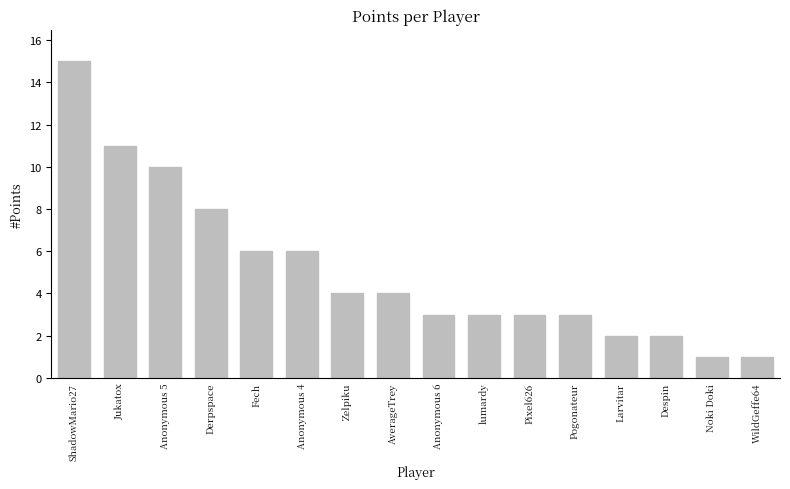

Reading right to left, list all the values displayed in this chart.

WildGeffe64=1	Noki Doki=1	Despin=2	Larvitar=2	Pogonateur=3	Pixel626=3	lumardy=3	Anonymous 6=3	AverageTrey=4	Zelpiku=4	Anonymous 4=6	Fech=6	Derpspace=8	Anonymous 5=10	Jukatox=11	ShadowMario27=15